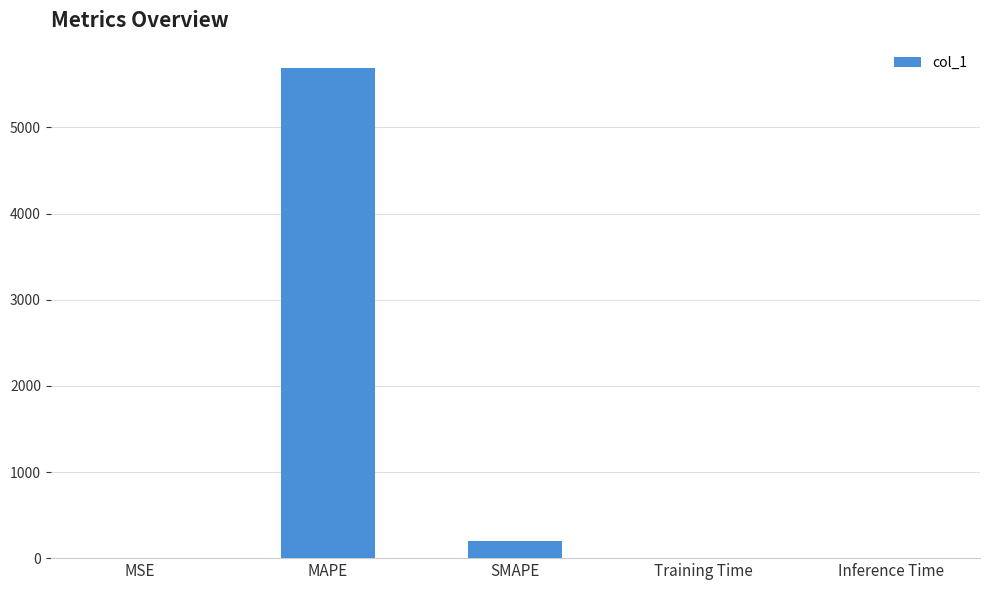

Where is the data nearest to the value 2844?

SMAPE